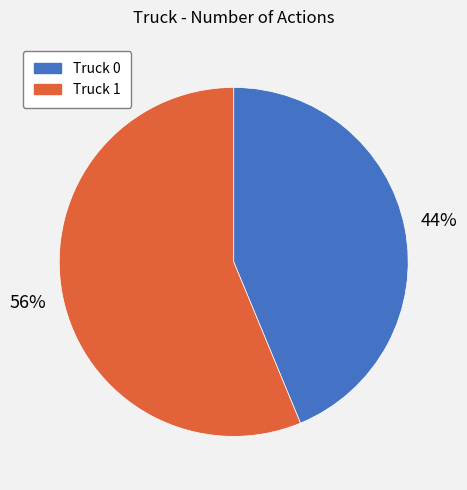

What is the ratio of the value at Truck 1 to the value at Truck 0?

1.3